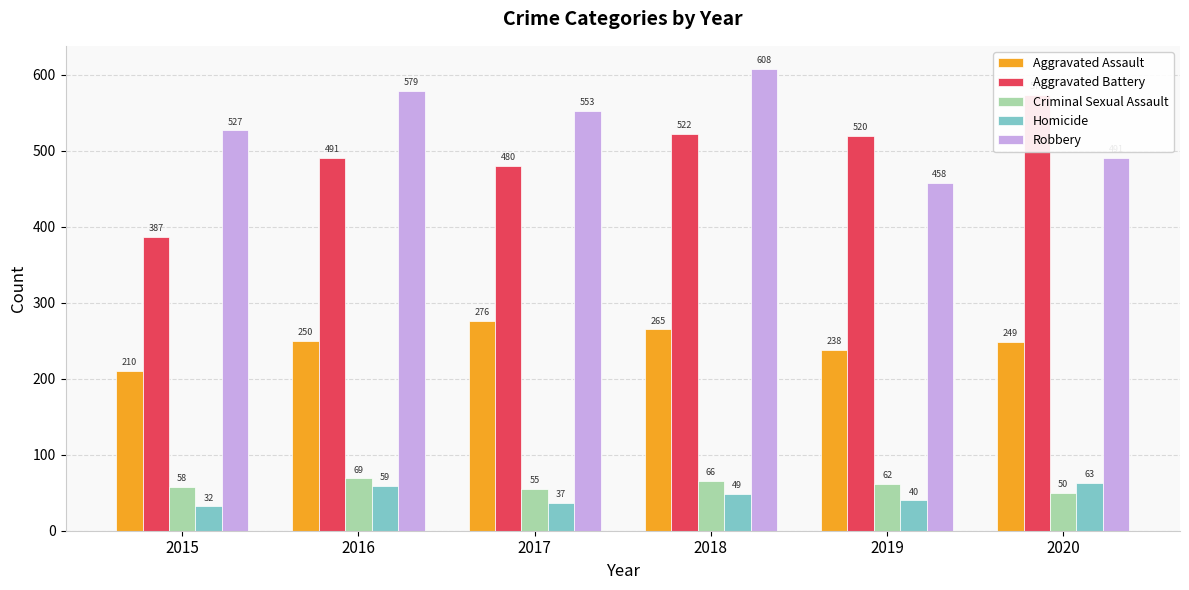

What are all the series names shown in the legend?

Aggravated Assault, Aggravated Battery, Criminal Sexual Assault, Homicide, Robbery